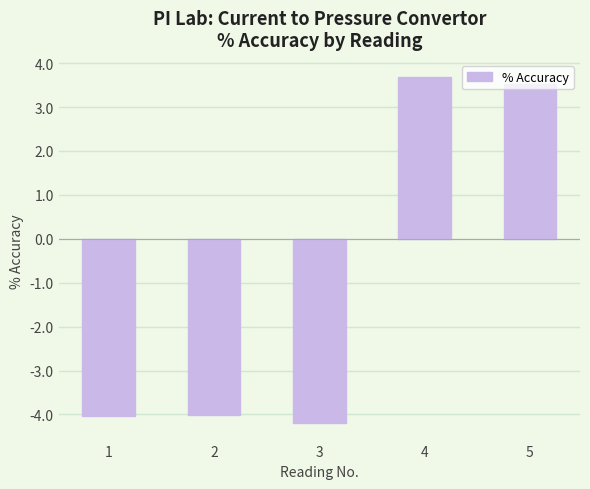

How many categories are shown in the chart?

5